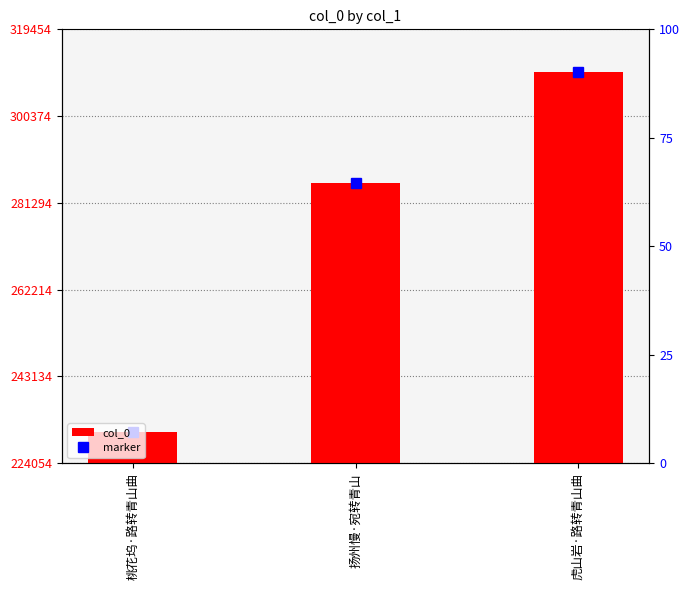

The value at 虎山岩·路转青山曲 is 207493. True or false?

False